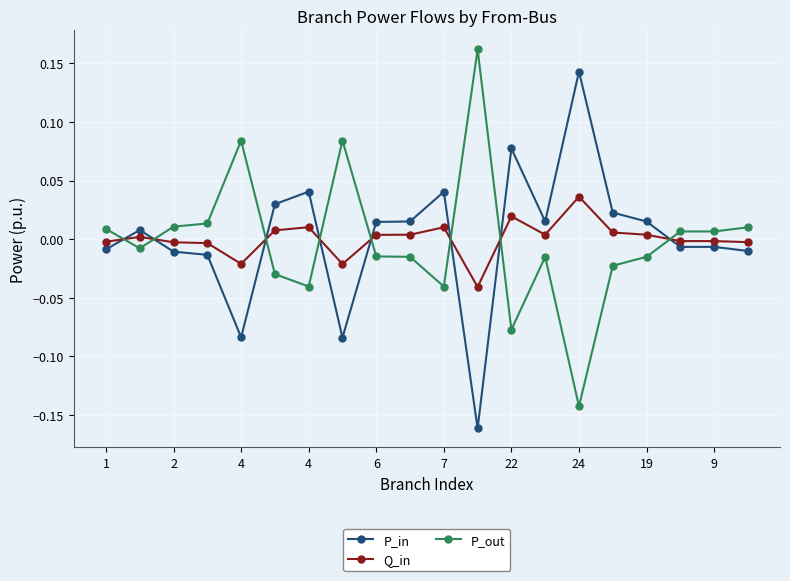

How many times do Q_in and P_out cross each other?

8